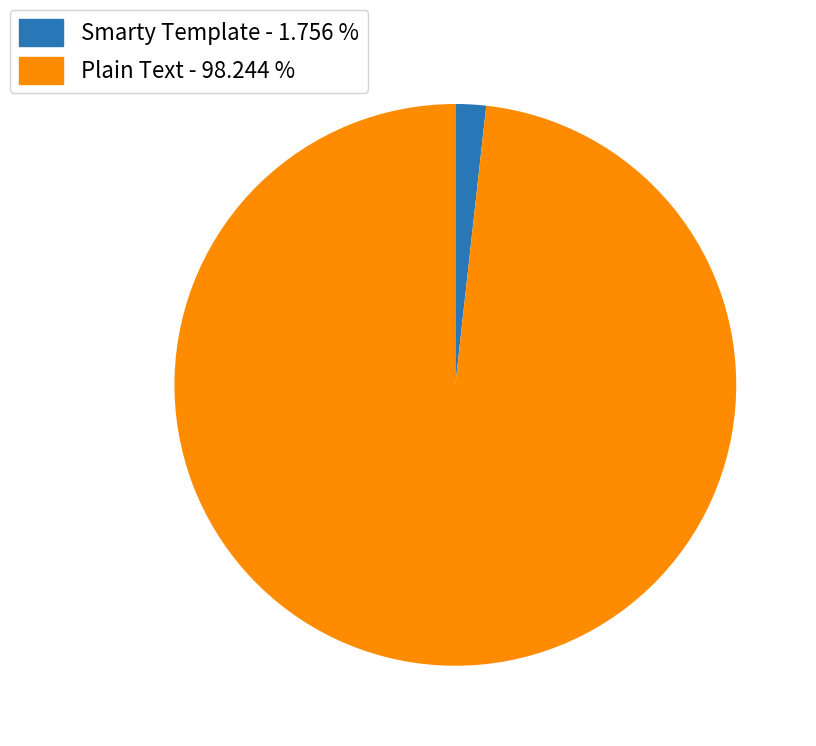

Is there a majority slice in this chart?

Yes